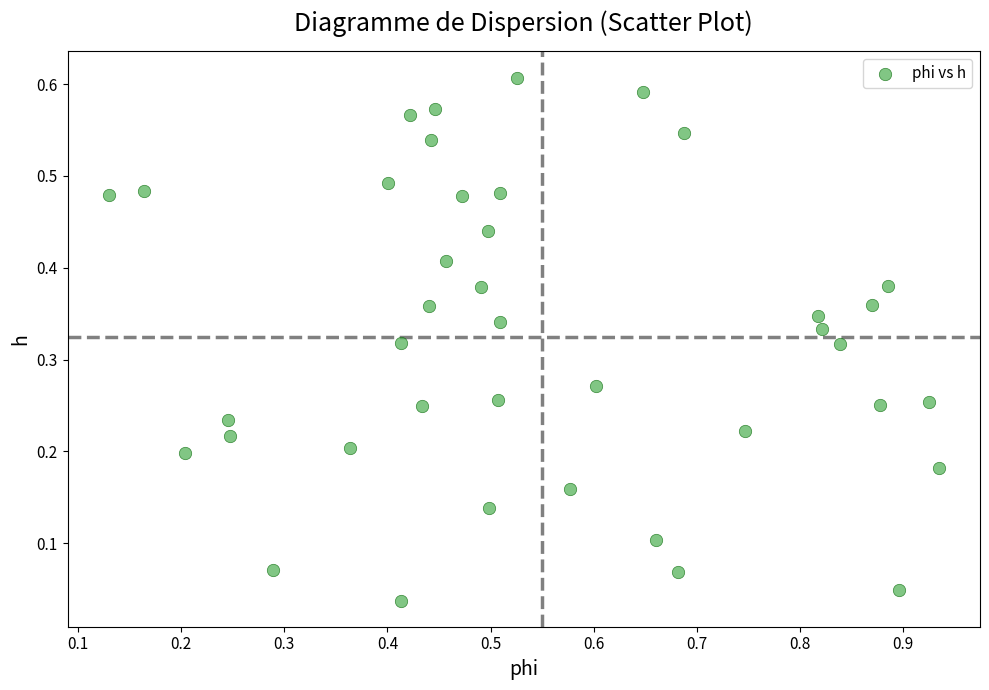

Count the number of points in this scatter plot.

40